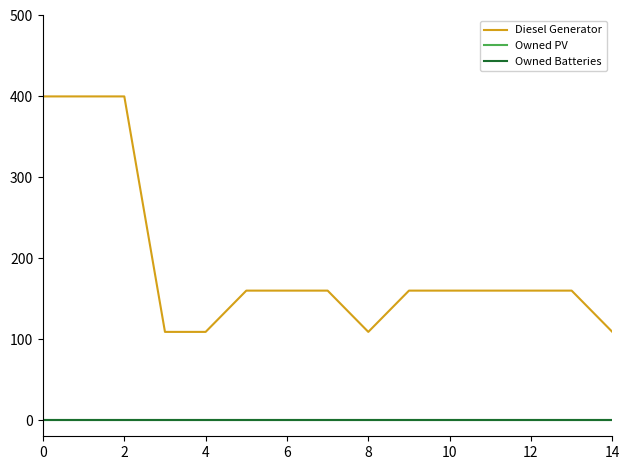

True or false: Owned Batteries and Diesel Generator intersect in this chart.

False